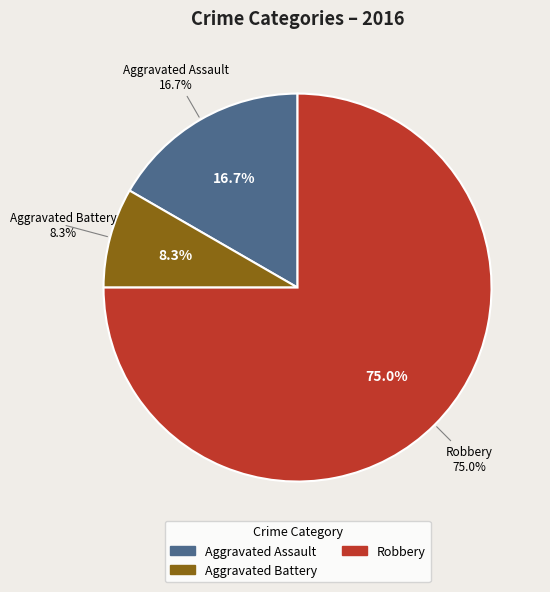

The Aggravated Assault slice represents 28% of the pie. True or false?

False